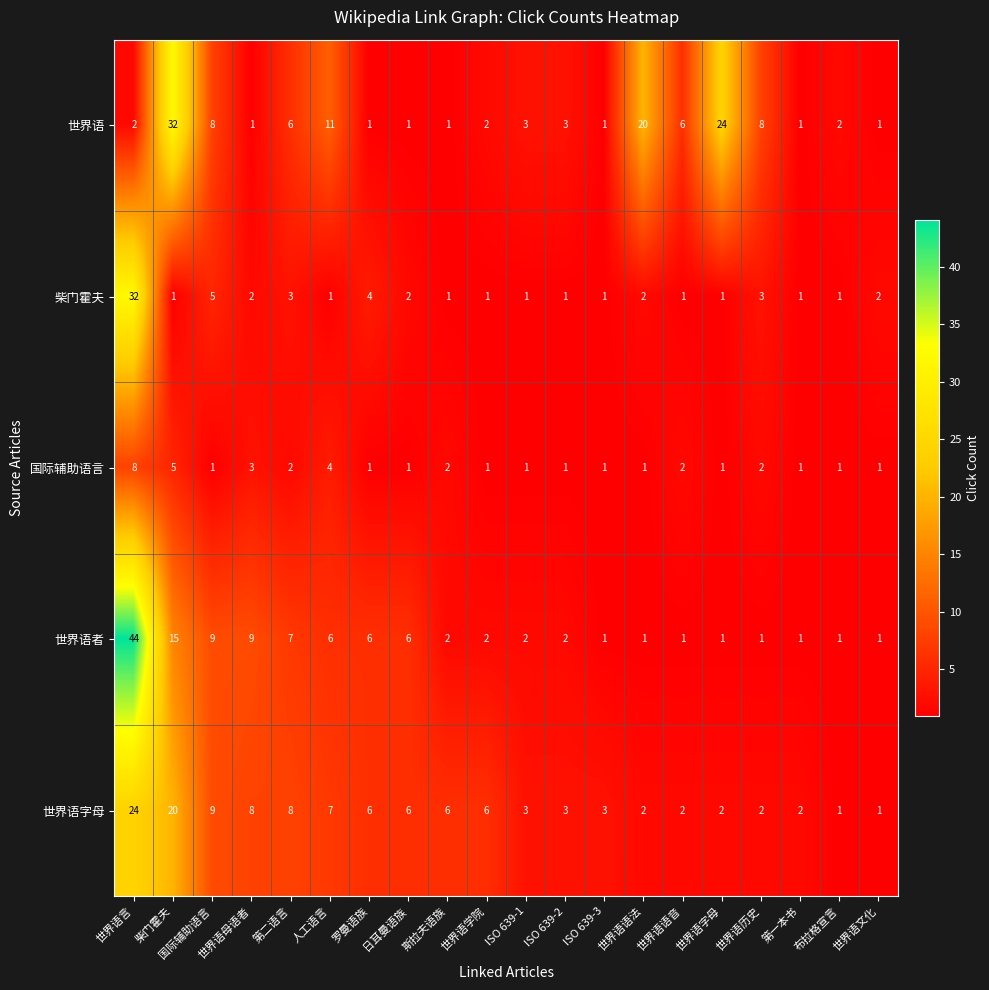

At 第二语言, list the series in order from largest to smallest.

世界语字母, 世界语者, 世界语, 柴门霍夫, 国际辅助语言